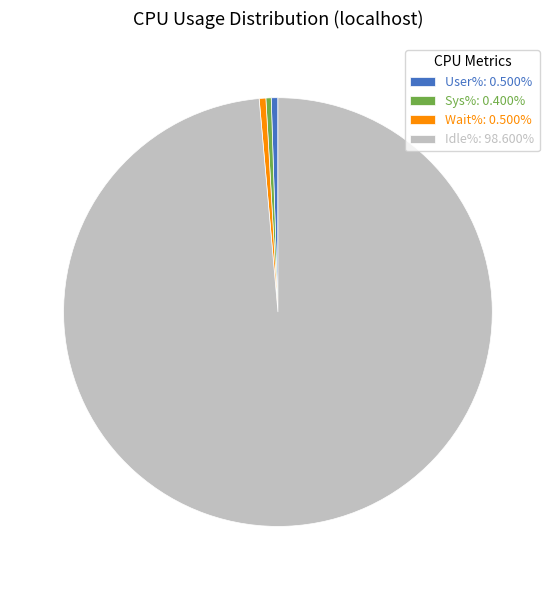

True or false: User% accounts for 12% of the total.

False